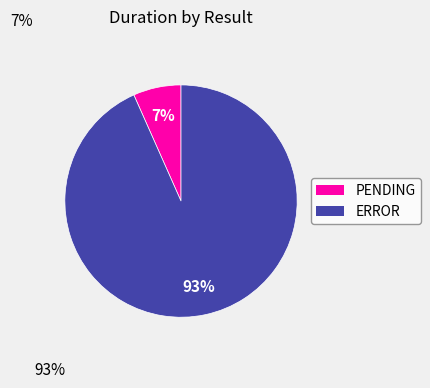

Combined, do ERROR and PENDING account for over 50%?

Yes